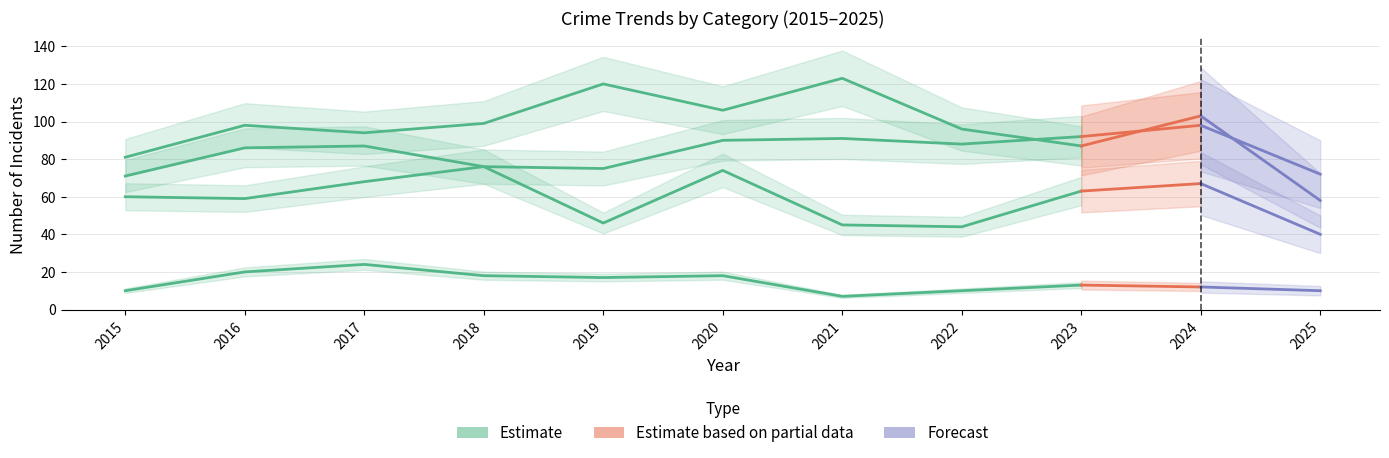

What is the difference between the highest and lowest values at 2020?

88